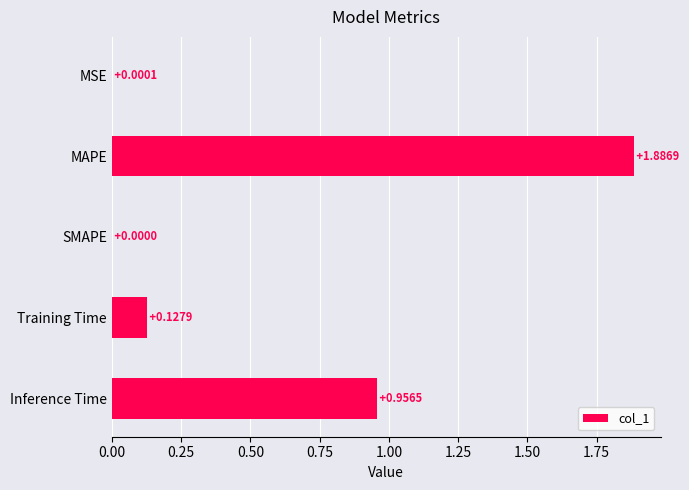

What is the change in value from SMAPE to Inference Time?

+1.0